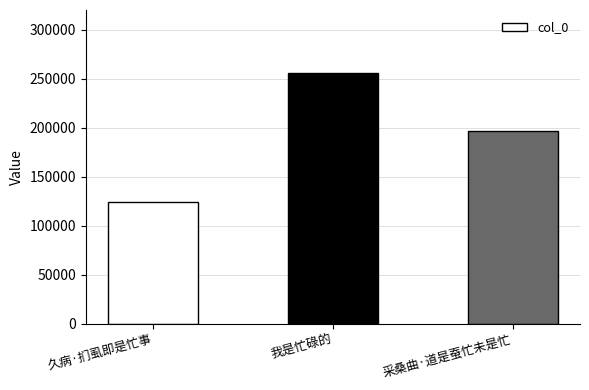

What is the difference between the second highest and minimum values?

72515